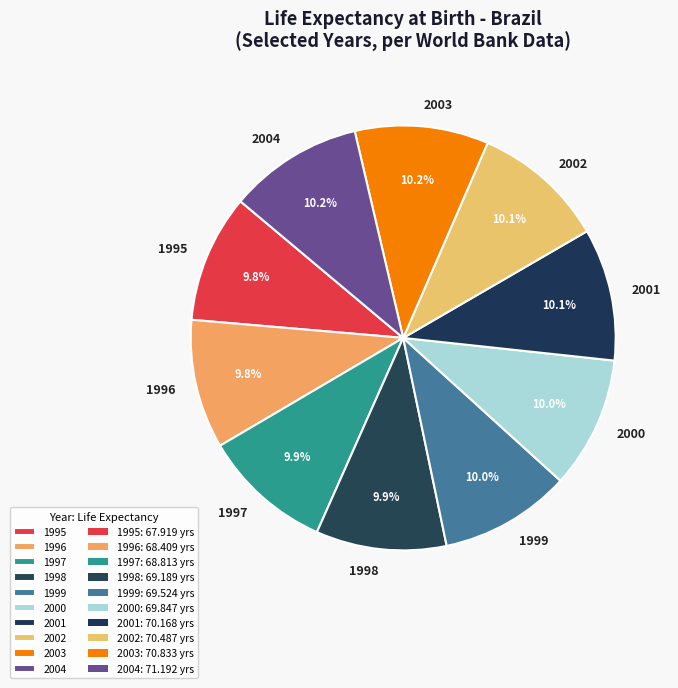

How many segments does this pie chart have?

10